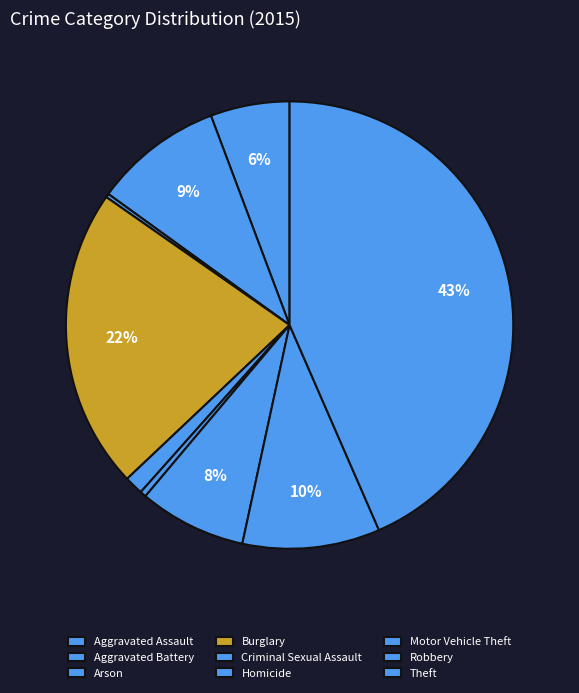

Does any single category account for the majority?

No